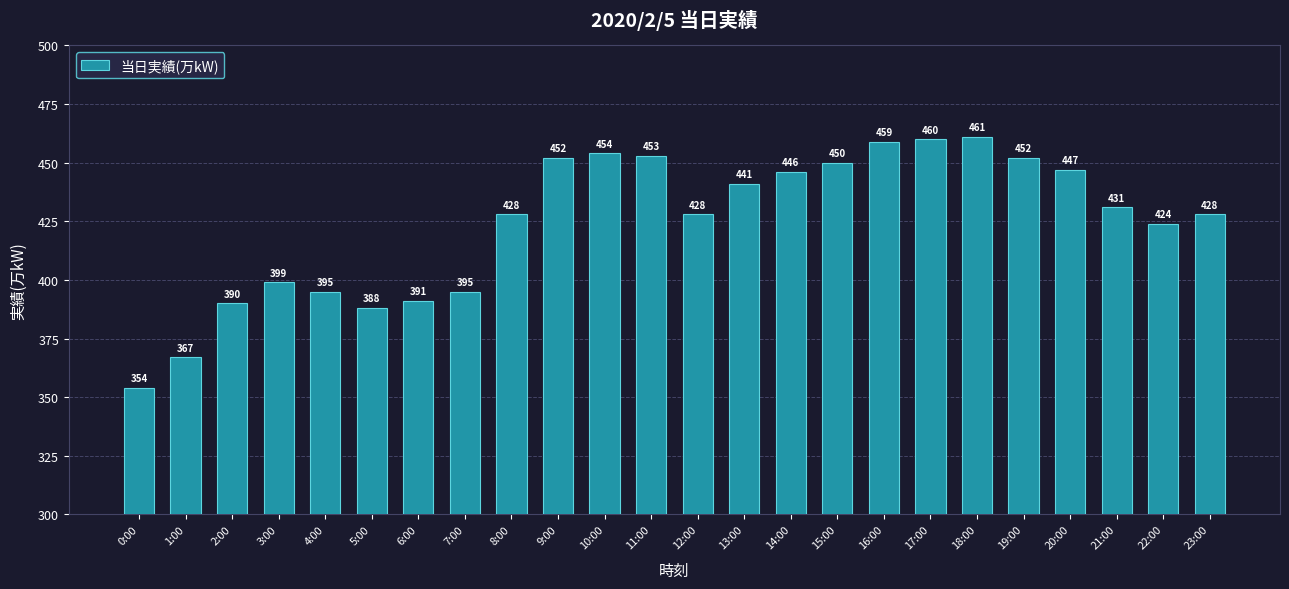

Reading right to left, extract all data points from this chart.

23:00=428	22:00=424	21:00=431	20:00=447	19:00=452	18:00=461	17:00=460	16:00=459	15:00=450	14:00=446	13:00=441	12:00=428	11:00=453	10:00=454	9:00=452	8:00=428	7:00=395	6:00=391	5:00=388	4:00=395	3:00=399	2:00=390	1:00=367	0:00=354